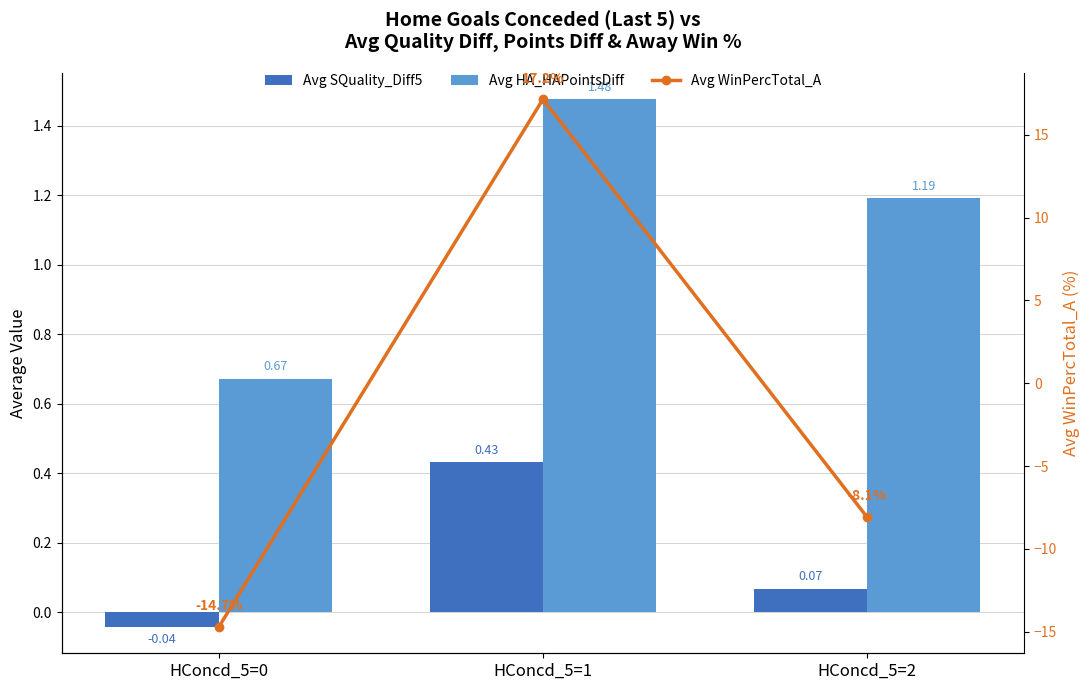

List the series in order of their overall mean, highest first.

Avg HA_HAPointsDiff, Avg SQuality_Diff5, Avg WinPercTotal_A